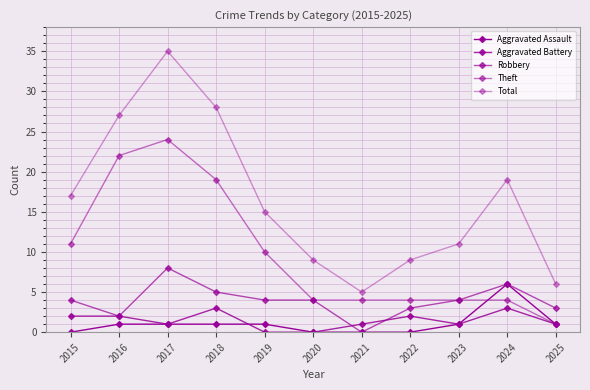

True or false: Aggravated Assault has more than 0 points higher than both neighbors.

True